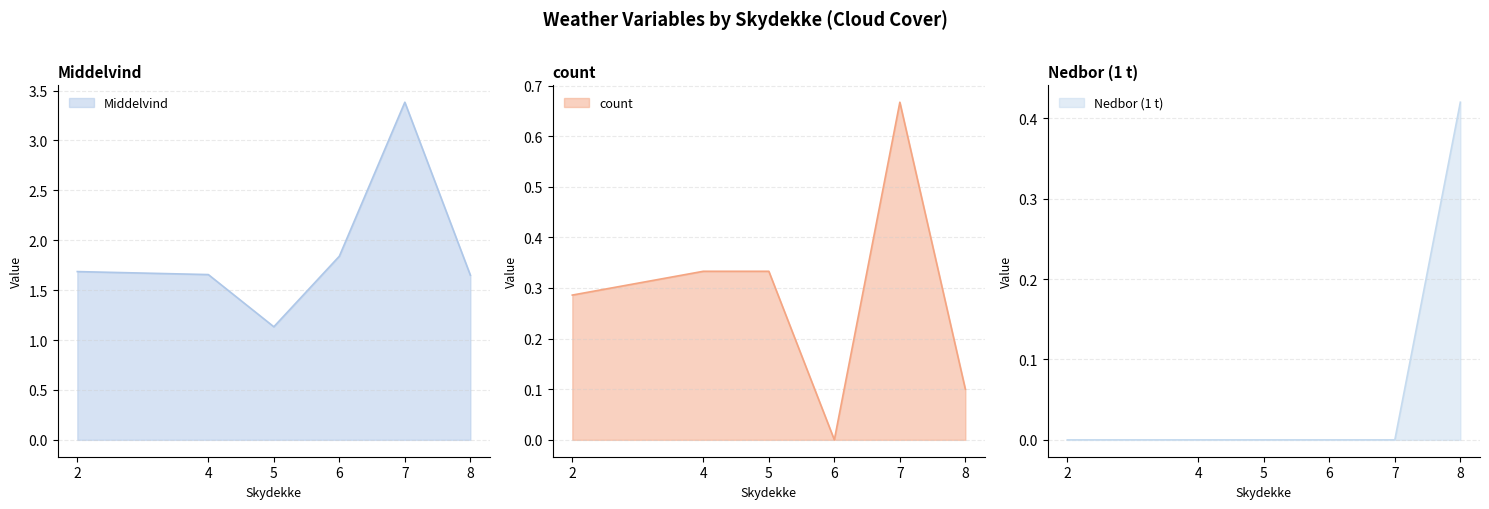

At which label is Middelvind closest to 2?

6